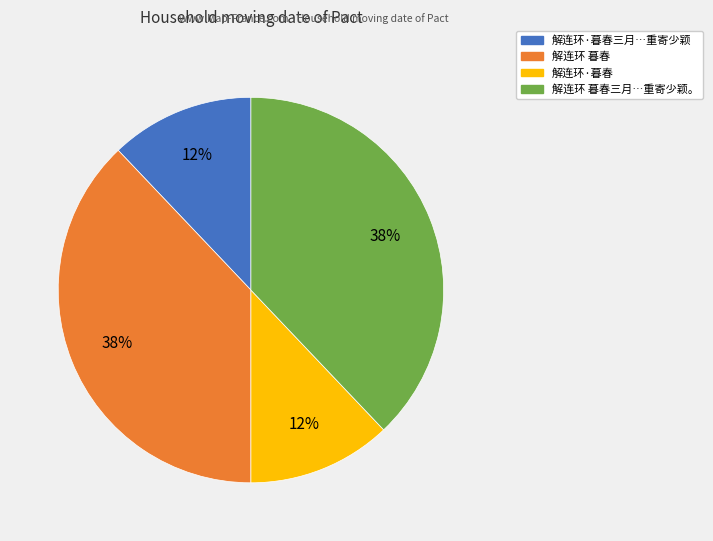

Does any single category account for the majority?

No